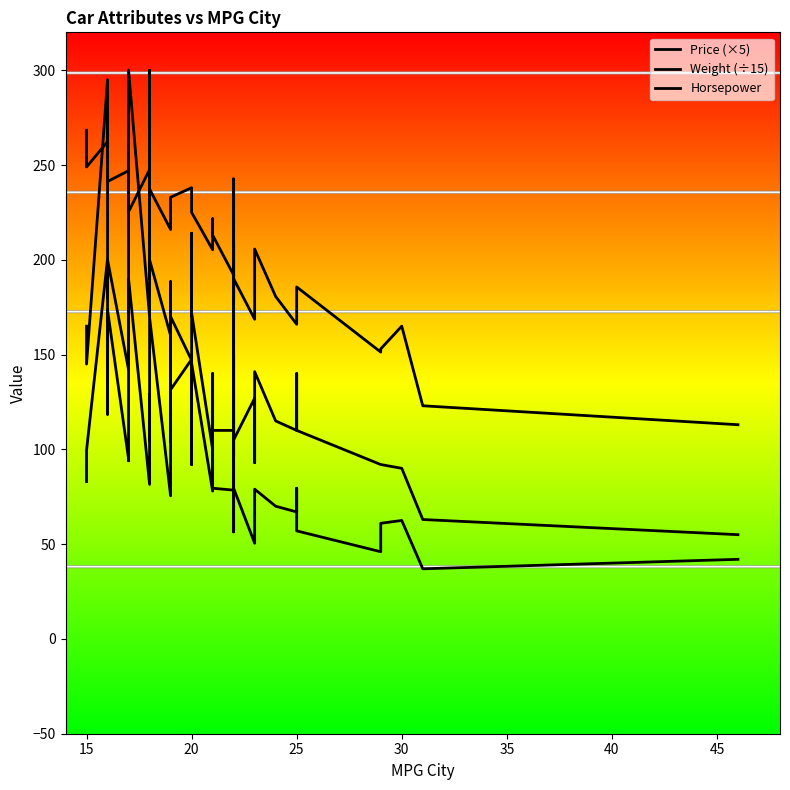

Where is the first local minimum for Horsepower?

15